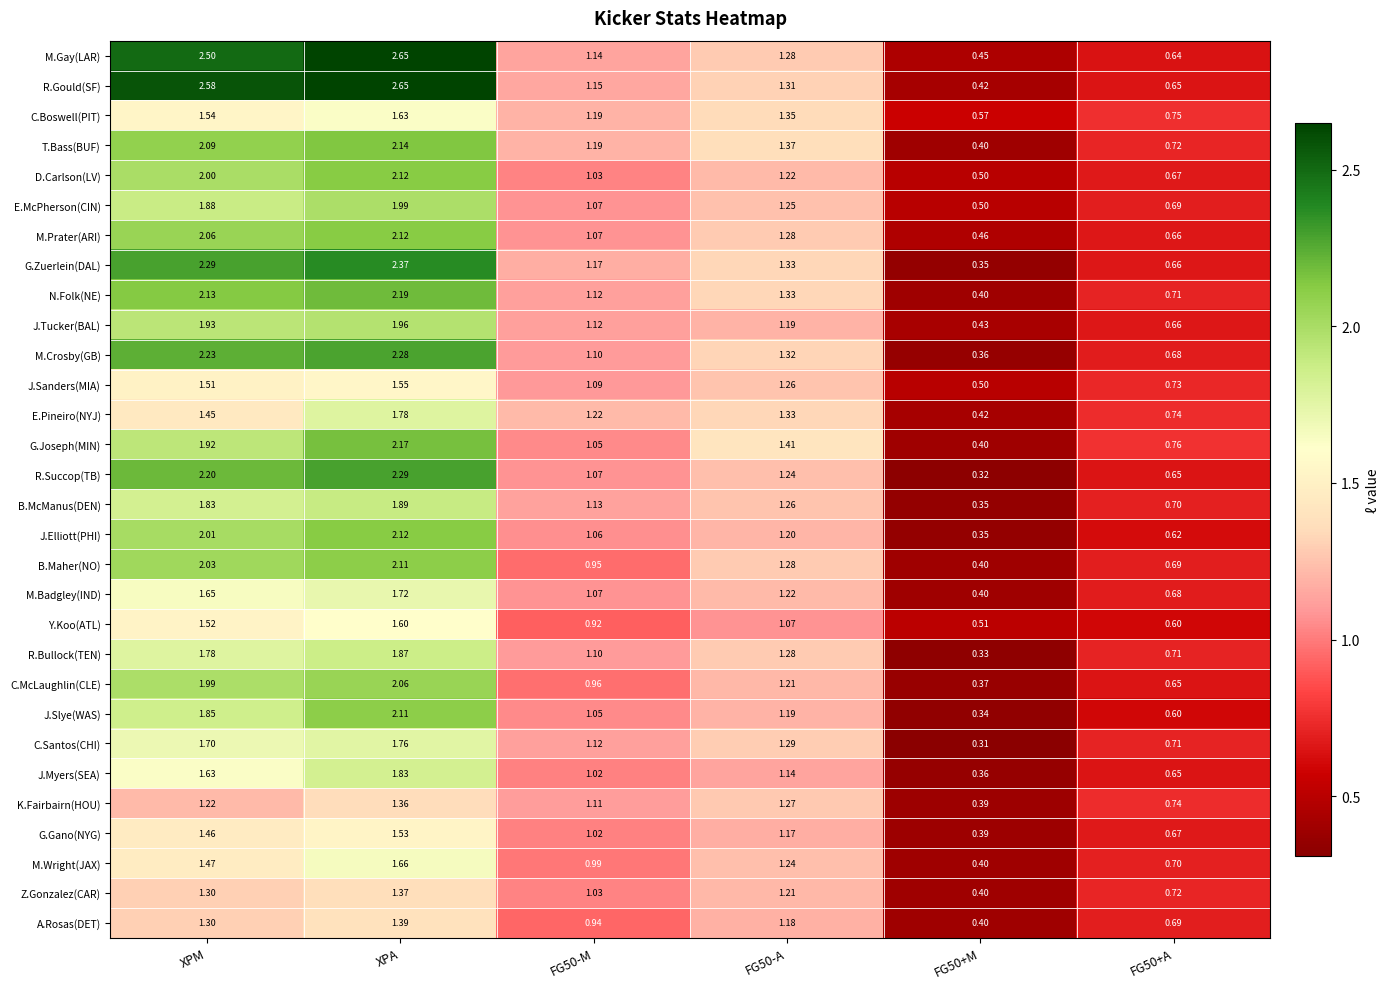

Which series has the largest total across all categories?

R.Gould(SF)